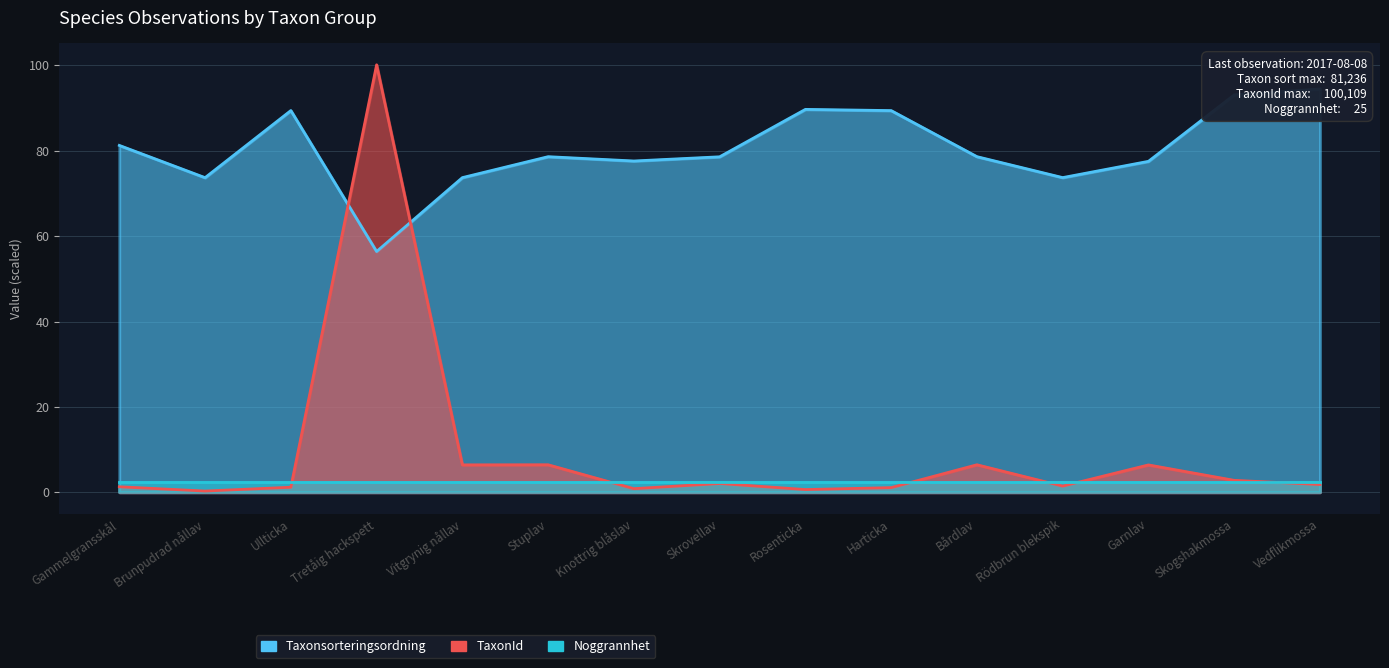

What is the label of the 2nd point from the right?

Skogshakmossa